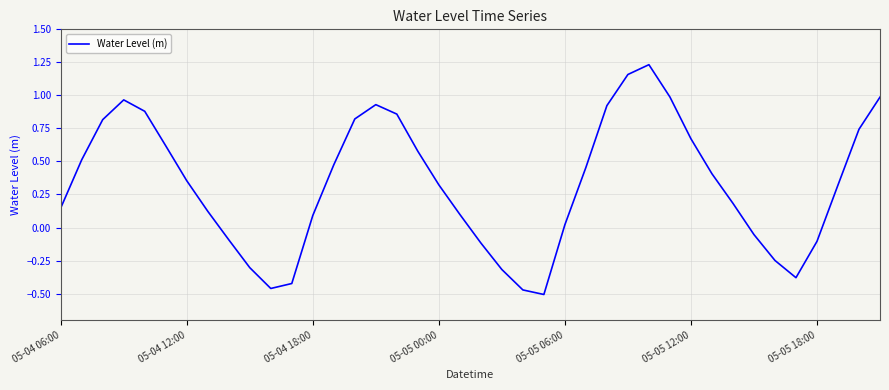

True or false: the data has more than 1 interior local peaks.

True